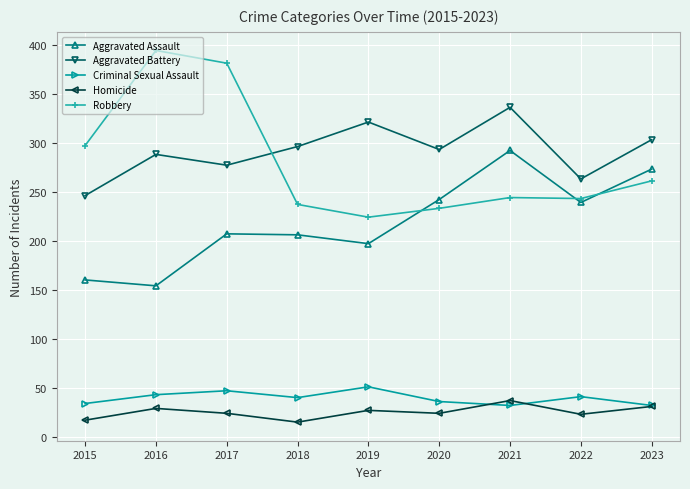

At how many categories does at least one series exceed 267?

8